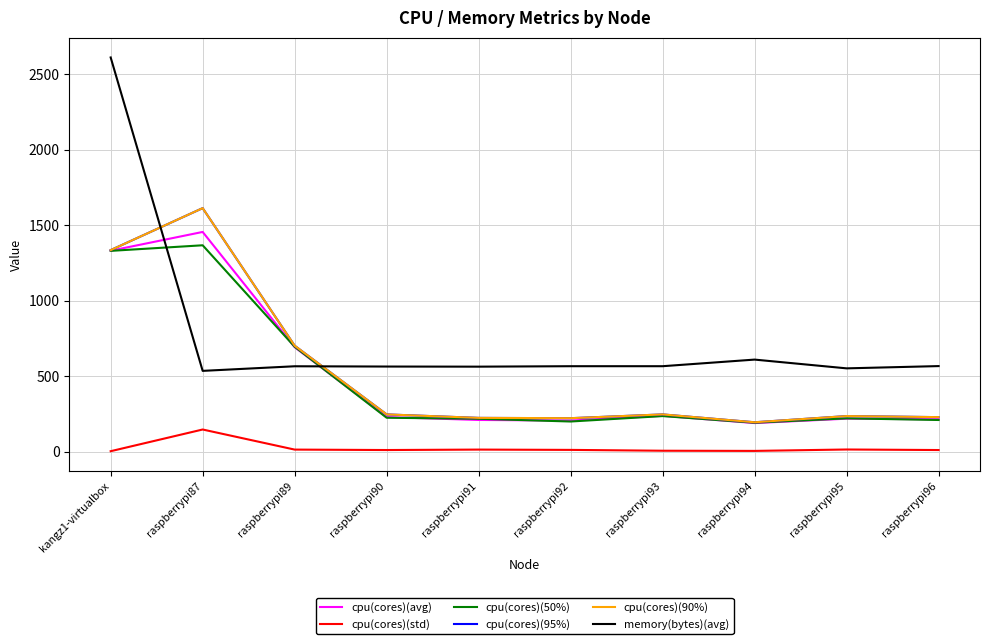

Reading right to left, transcribe all the data shown in this chart.

cpu(cores)(avg): raspberrypi96=213.9	raspberrypi95=217.8	raspberrypi94=188.6	raspberrypi93=236.7	raspberrypi92=205.3	raspberrypi91=209.2	raspberrypi90=228.4	raspberrypi89=691.1	raspberrypi87=1454.3	kangz1-virtualbox=1329.9
cpu(cores)(std): raspberrypi96=10.1	raspberrypi95=13.7	raspberrypi94=4.3	raspberrypi93=5.5	raspberrypi92=11.0	raspberrypi91=13.1	raspberrypi90=10.1	raspberrypi89=13.0	raspberrypi87=146.1	kangz1-virtualbox=2.4
cpu(cores)(50%): raspberrypi96=209.0	raspberrypi95=220.0	raspberrypi94=191.0	raspberrypi93=235.0	raspberrypi92=199.0	raspberrypi91=217.0	raspberrypi90=224.0	raspberrypi89=694.0	raspberrypi87=1366.0	kangz1-virtualbox=1329.0
cpu(cores)(95%): raspberrypi96=228.0	raspberrypi95=235.0	raspberrypi94=194.0	raspberrypi93=246.0	raspberrypi92=221.0	raspberrypi91=223.0	raspberrypi90=246.0	raspberrypi89=701.0	raspberrypi87=1612.0	kangz1-virtualbox=1334.0
cpu(cores)(90%): raspberrypi96=228.0	raspberrypi95=235.0	raspberrypi94=194.0	raspberrypi93=246.0	raspberrypi92=221.0	raspberrypi91=223.0	raspberrypi90=246.0	raspberrypi89=701.0	raspberrypi87=1612.0	kangz1-virtualbox=1334.0
memory(bytes)(avg): raspberrypi96=566.0	raspberrypi95=551.0	raspberrypi94=609.0	raspberrypi93=565.2	raspberrypi92=565.2	raspberrypi91=562.2	raspberrypi90=563.0	raspberrypi89=564.8	raspberrypi87=534.4	kangz1-virtualbox=2609.8